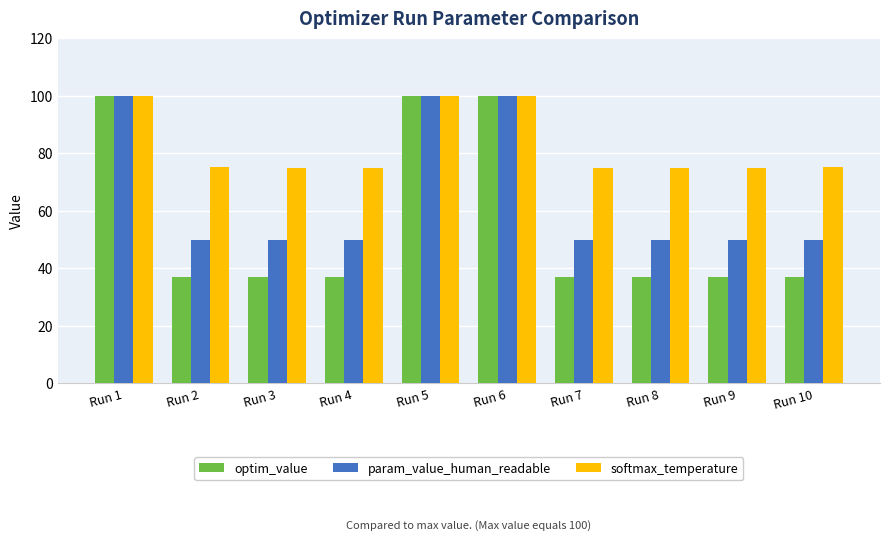

List the series in order of their overall mean, highest first.

softmax_temperature, param_value_human_readable, optim_value